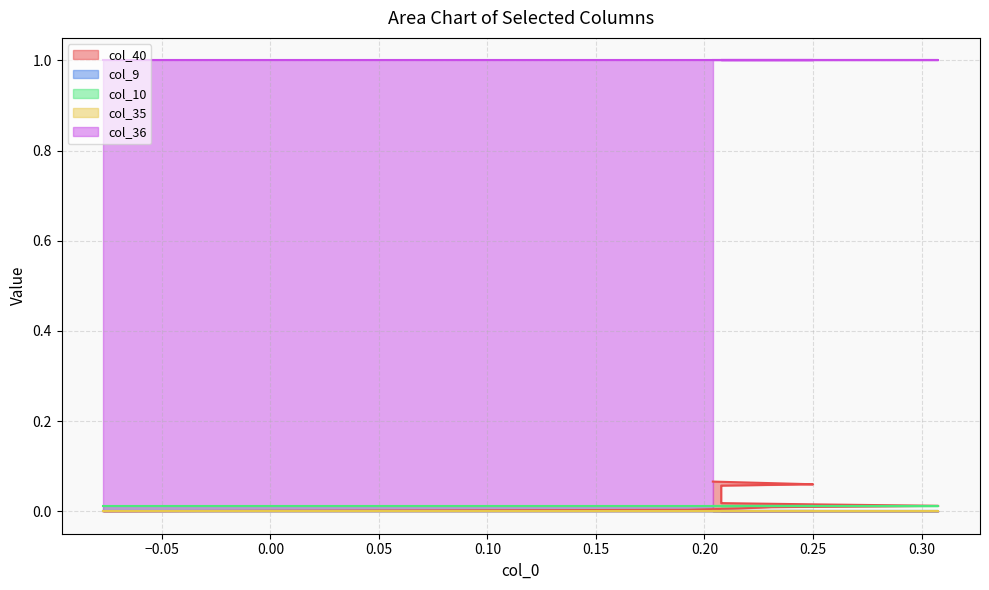

Does the chart display data point markers on the line(s)?

No